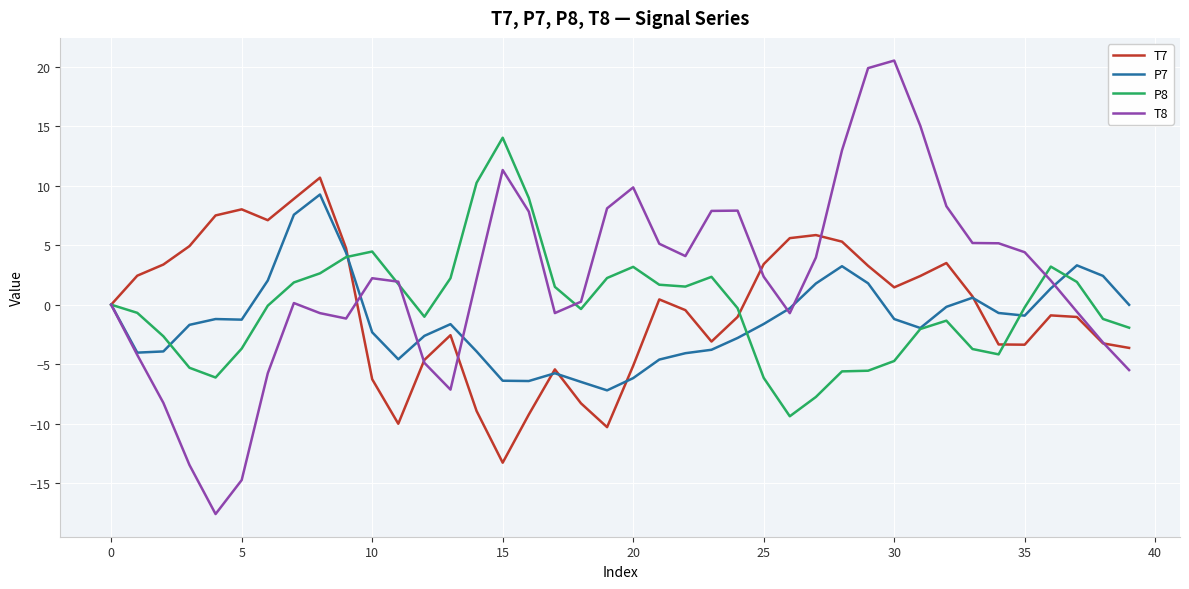

What is the maximum value shown in the chart?

20.5